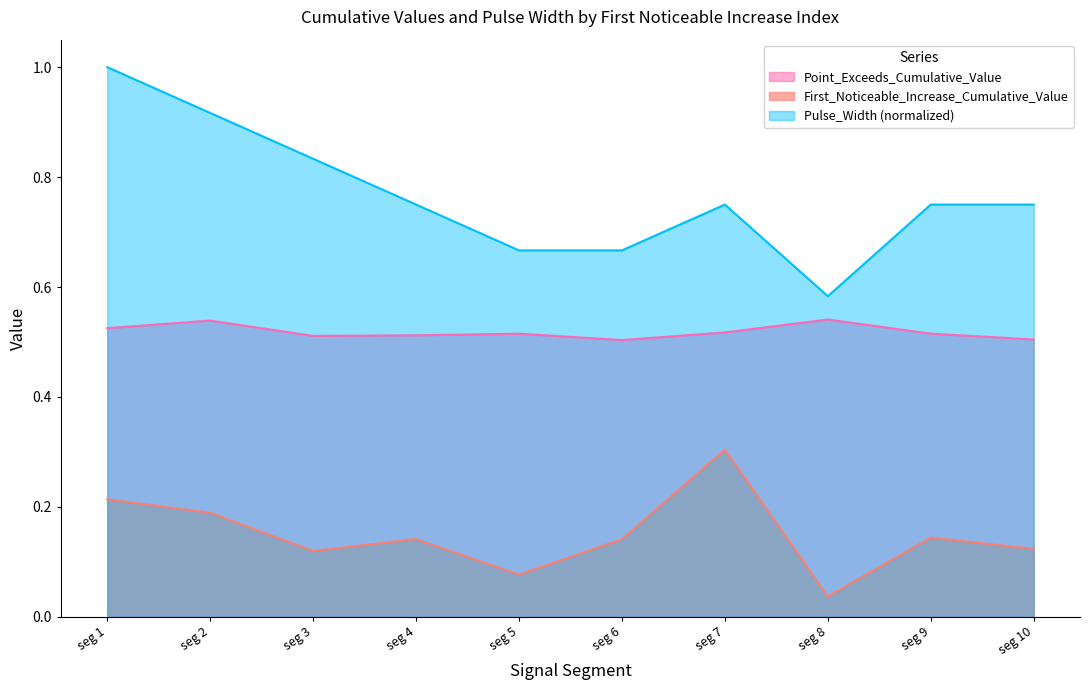

What is the difference between the maximum and minimum values in the Pulse_Width series?

0.4